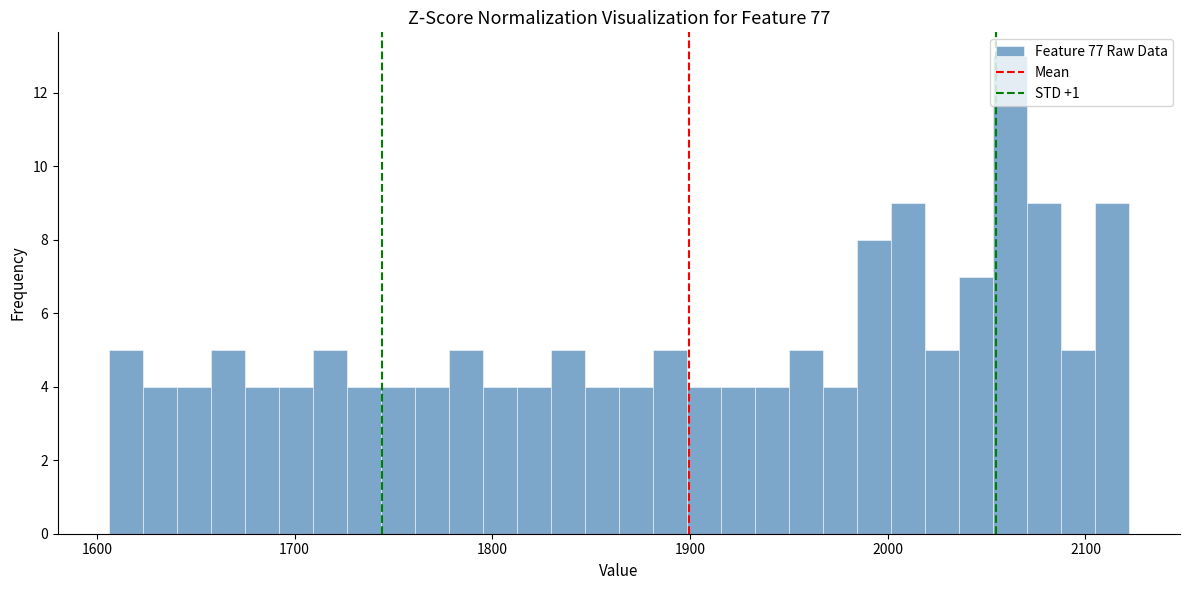

Around what value on the x-axis is the tallest bar? Give the approximate position of its centre, as read against the axis.

2060